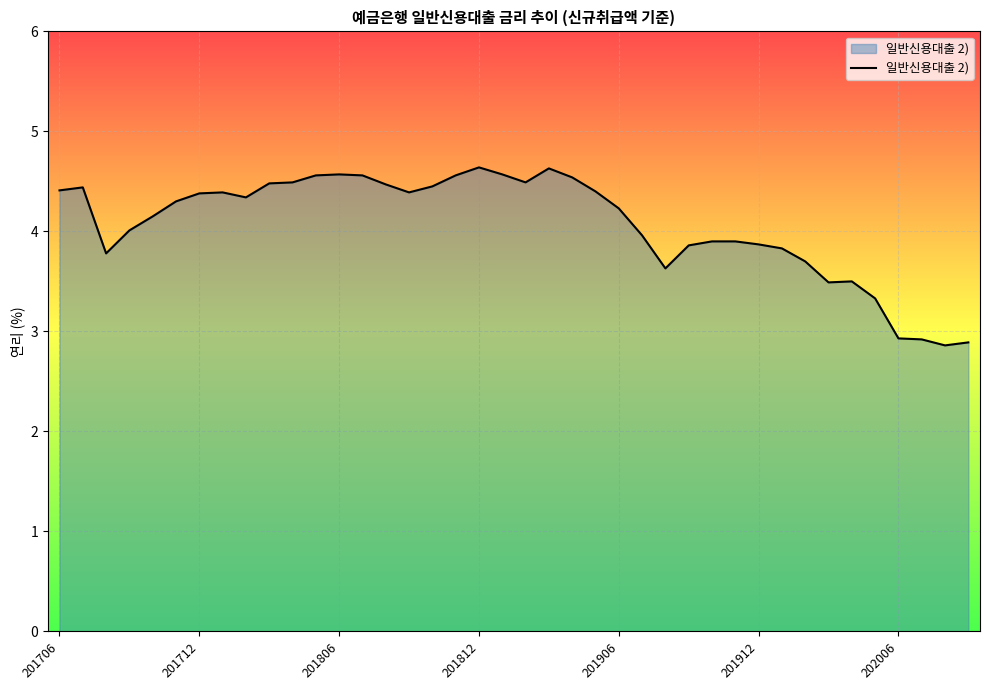

What is the difference between the maximum and minimum values?

1.8